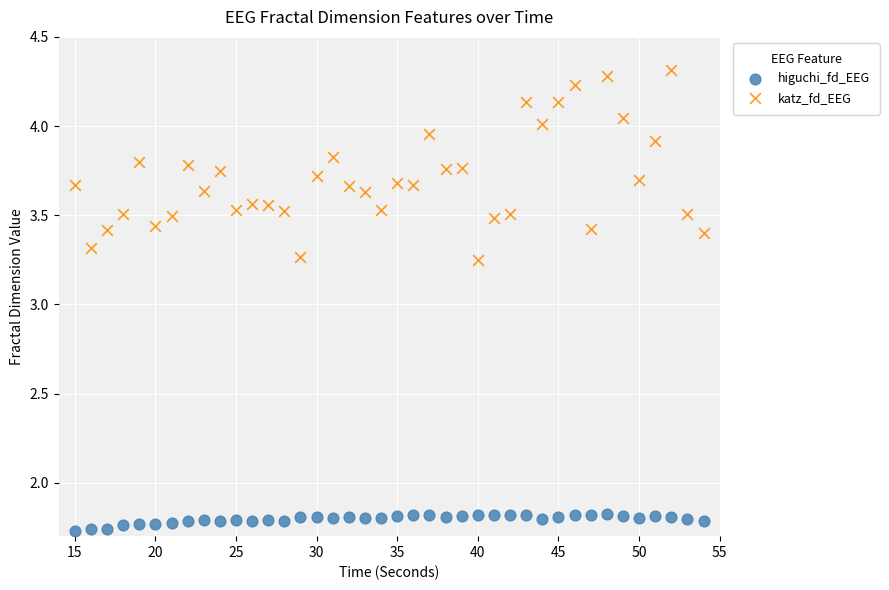

Across all data points, what is the range of Y values (max minus min)?

2.6